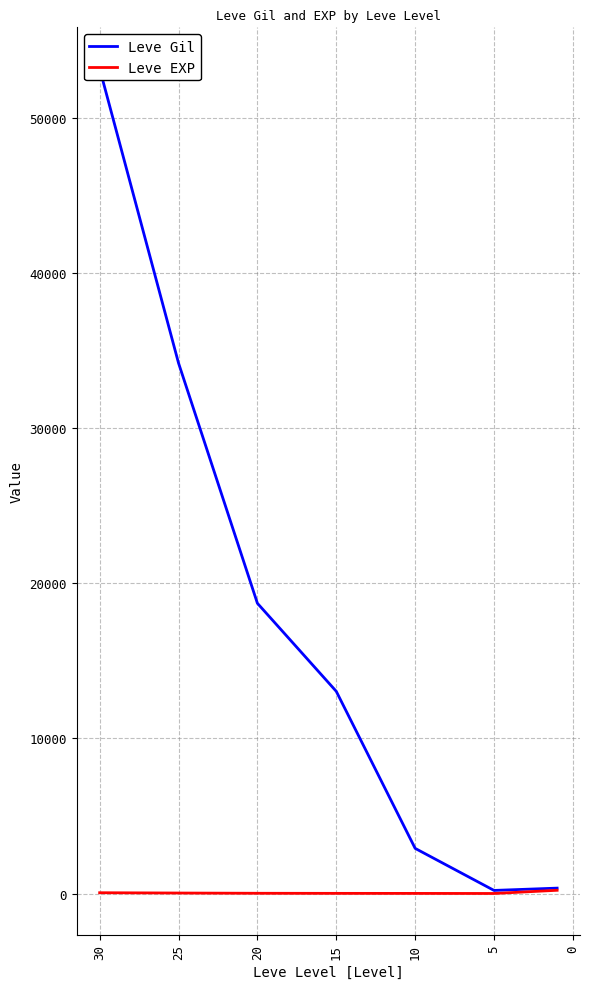

Is it true that Leve Gil equals 22767.3 at 10?

False